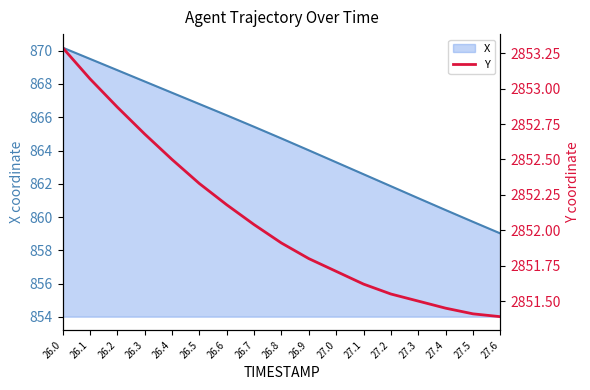

How many lines are shown in the chart?

1